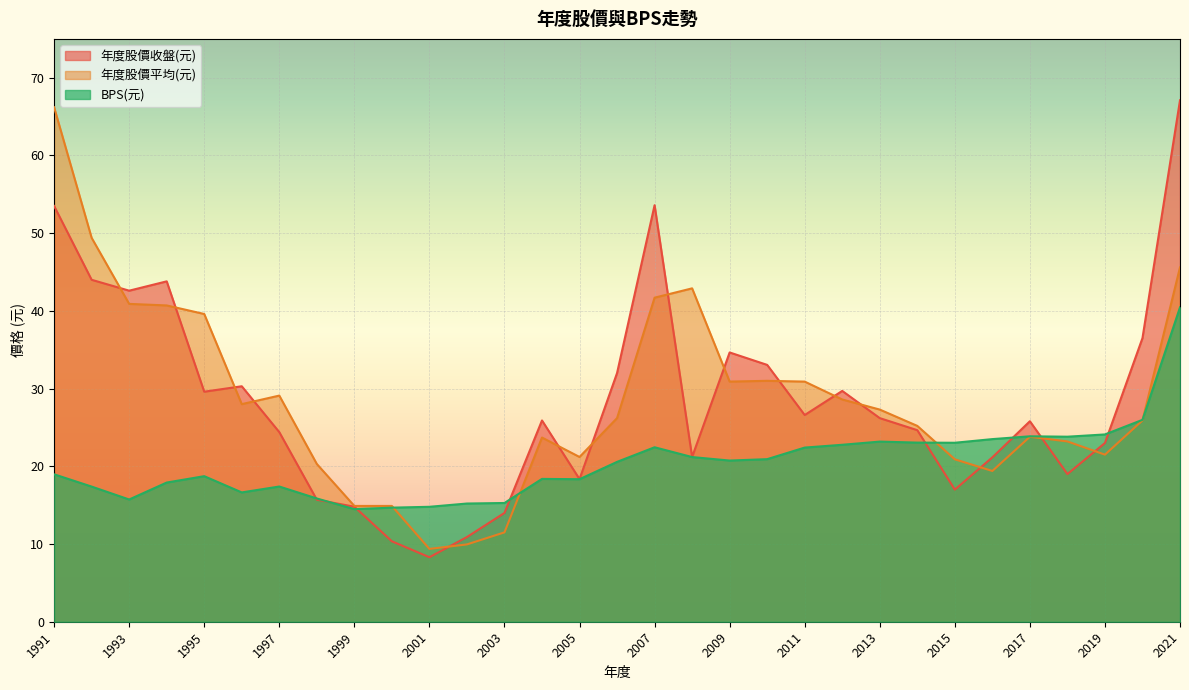

At which label does 年度股價收盤(元) reach its peak?

2021